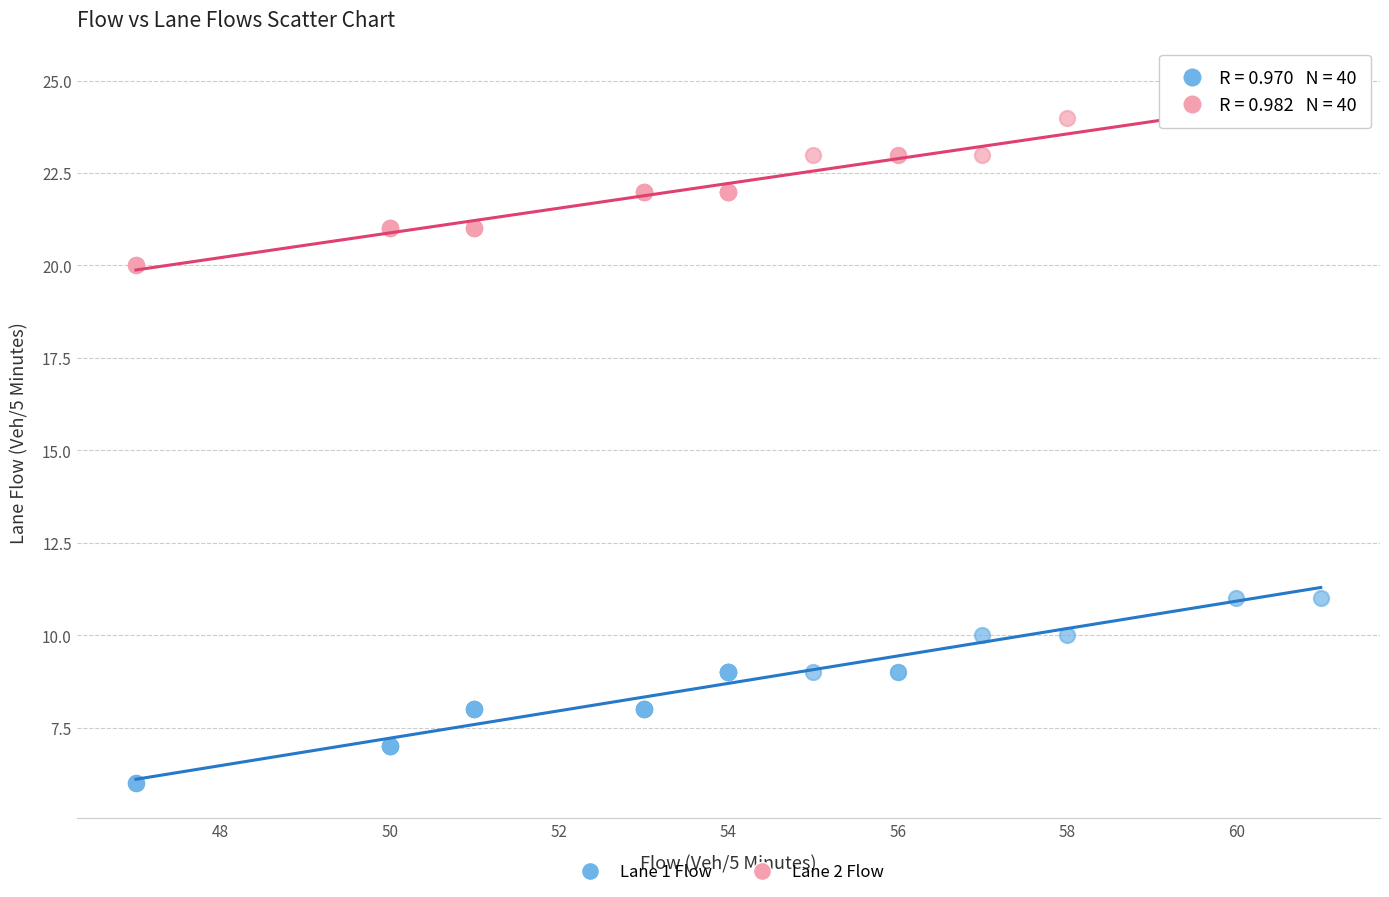

What is the X range (max minus min) for the scatter plot?

14